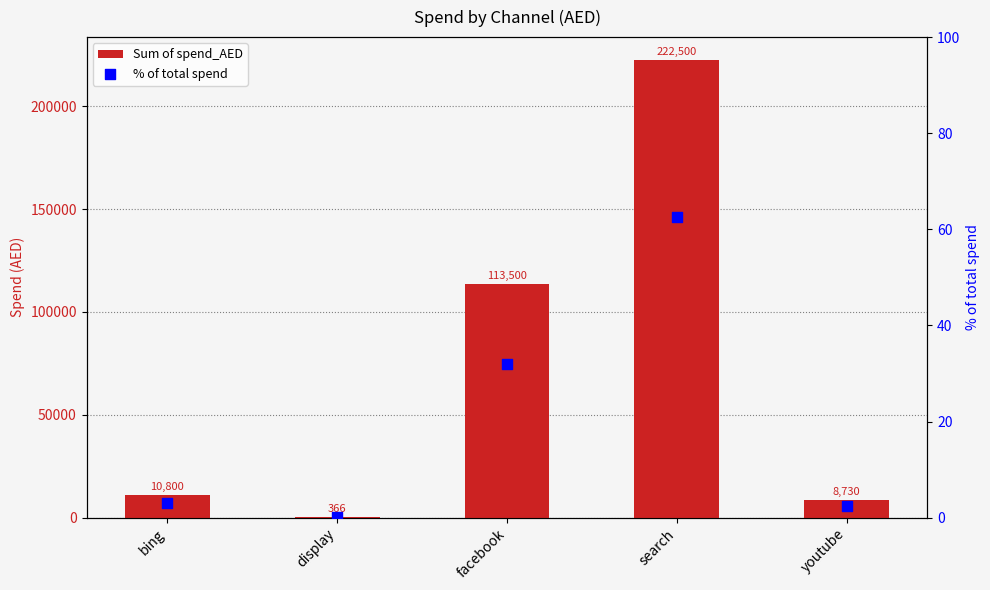

At which category is the sum across all series the highest?

search